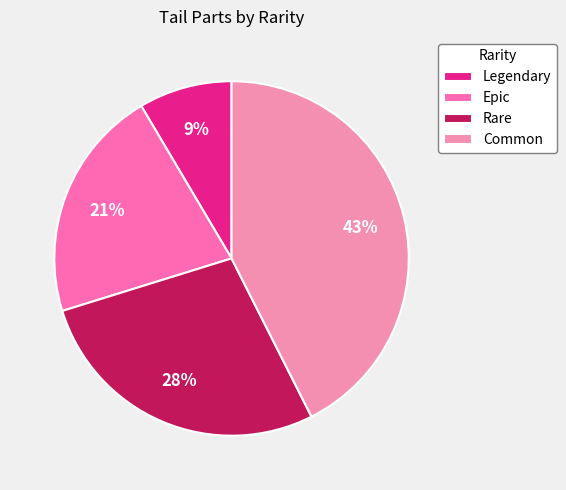

The Epic slice represents 32% of the pie. True or false?

False